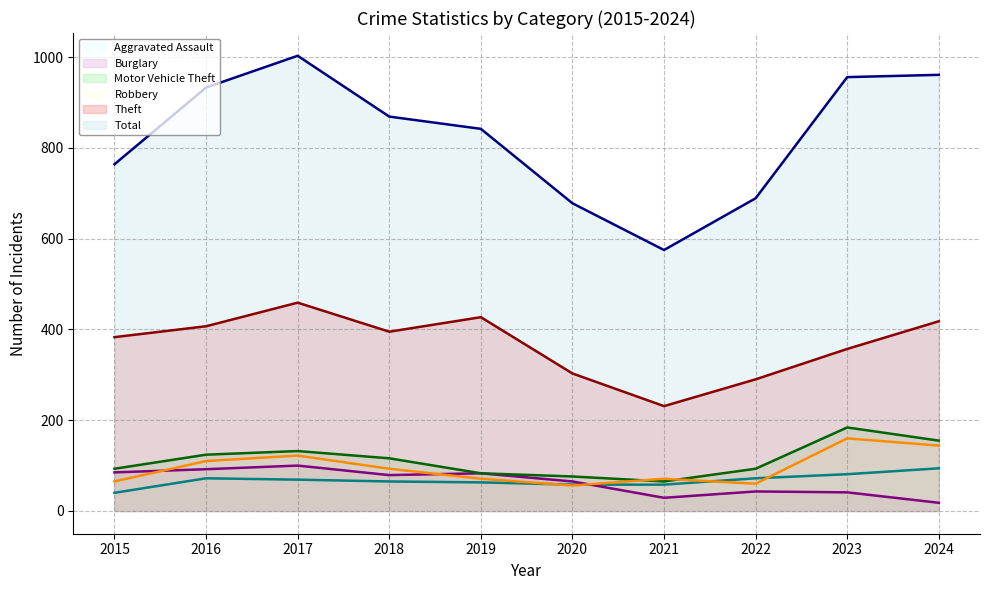

Does the chart display data point markers on the line(s)?

No